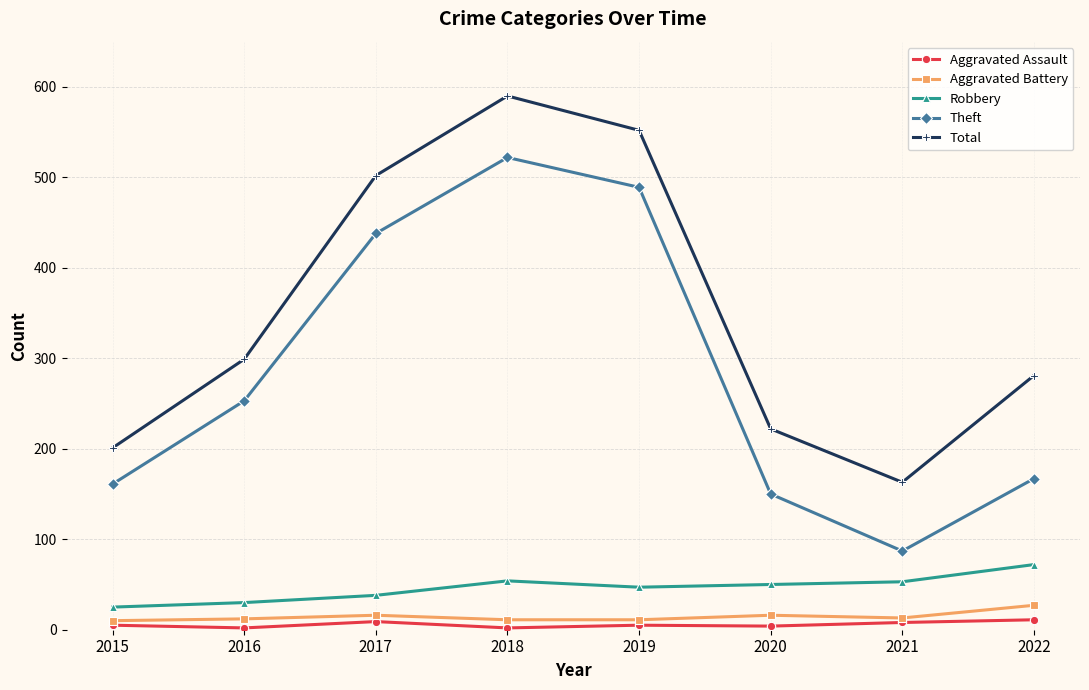

List the series in order of their peak value, highest first.

Total, Theft, Robbery, Aggravated Battery, Aggravated Assault